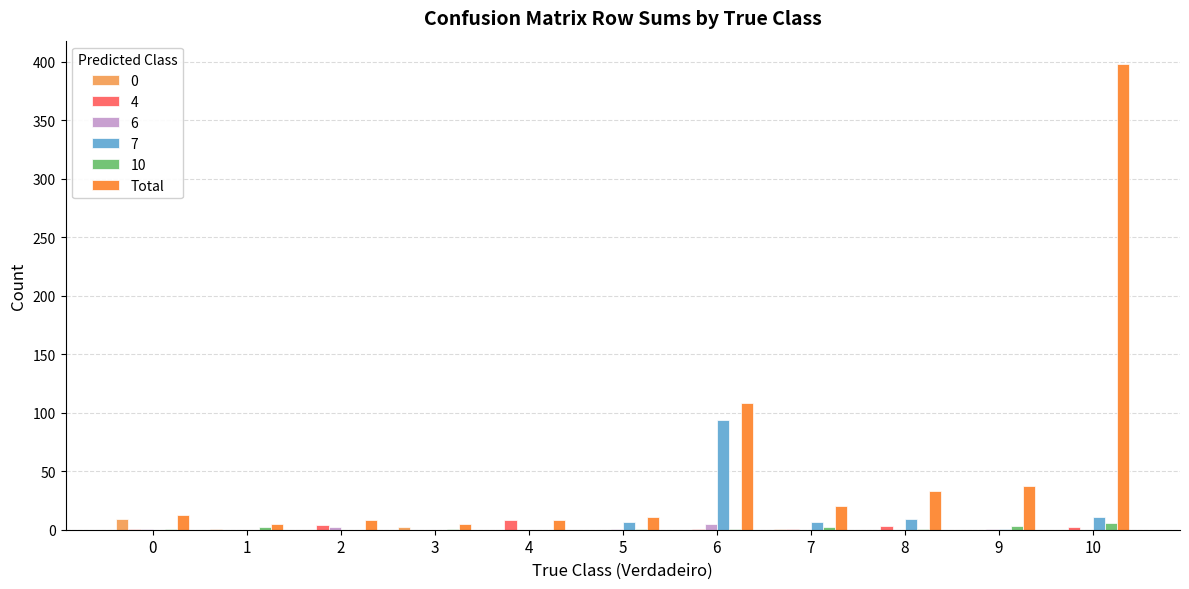

Which category has the highest value across all series?

10